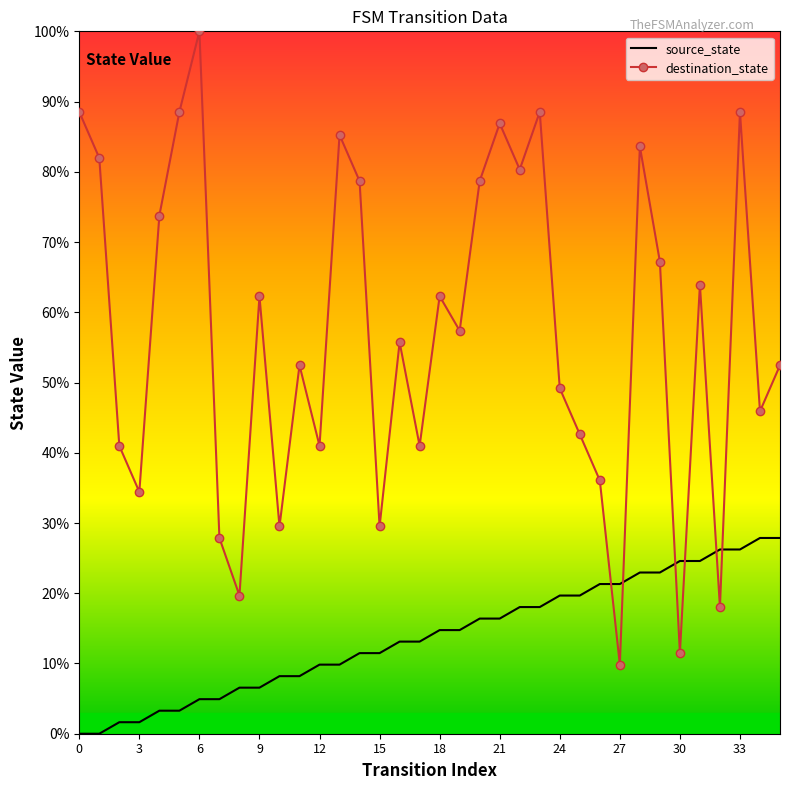

Is it true that source_state equals 43.6 at 33?

False